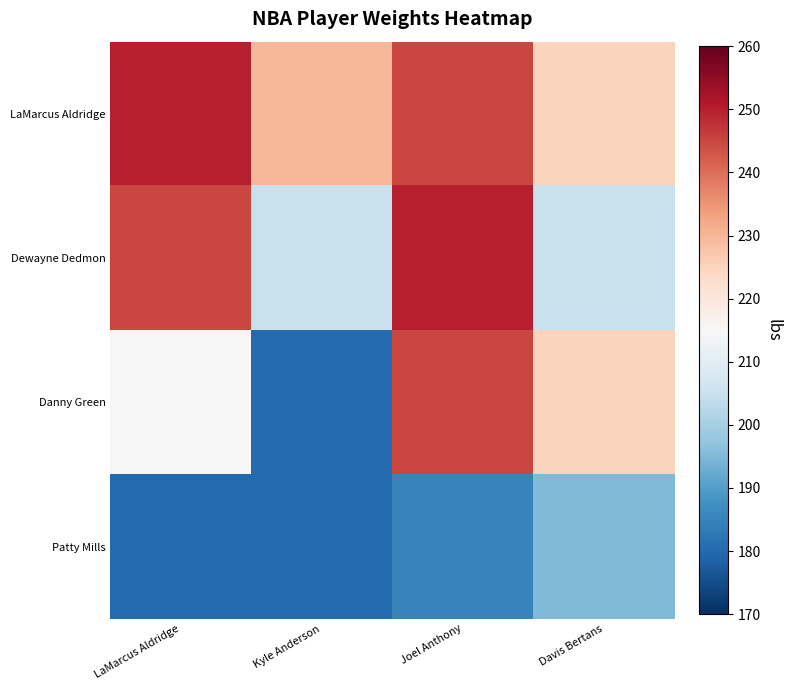

Which series changed the most between Kyle Anderson and Joel Anthony?

Danny Green